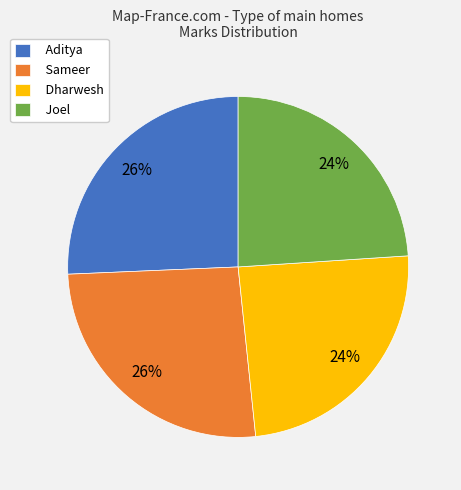

Is Joel the majority of the pie?

No